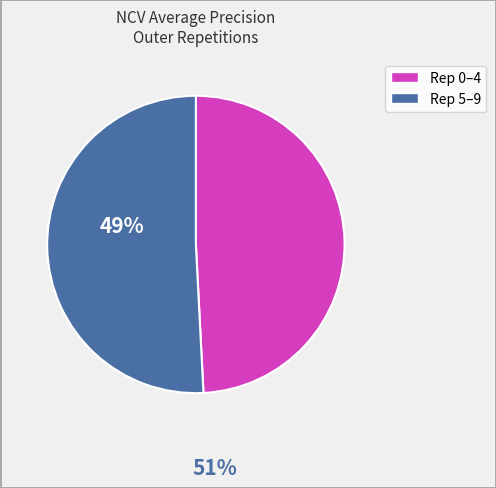

Is there a majority slice in this chart?

Yes